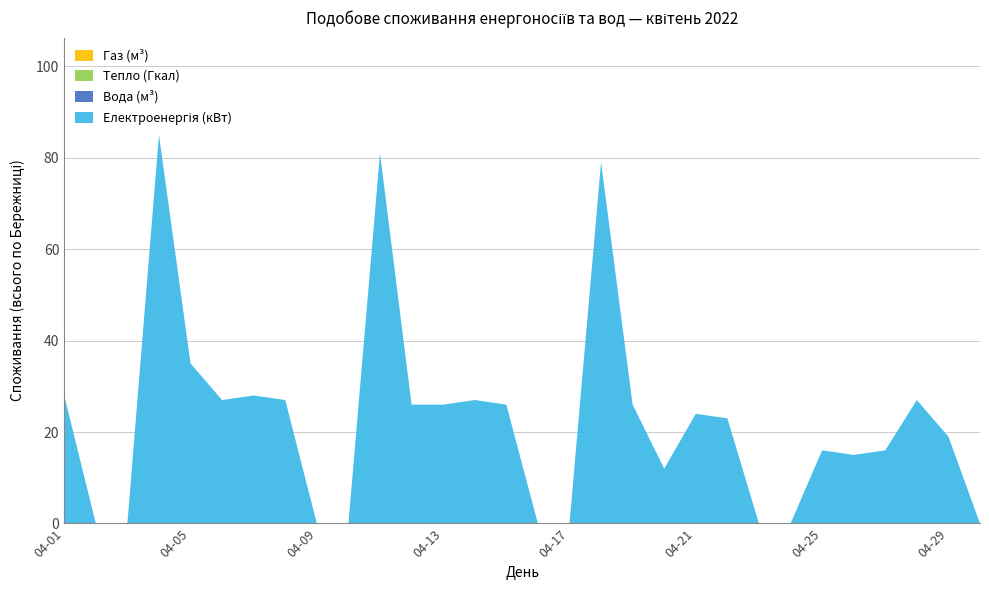

Reading left to right, transcribe all the data shown in this chart.

Електроенергія (кВт): 2022-04-01=28	2022-04-02=0	2022-04-03=0	2022-04-04=85	2022-04-05=35	2022-04-06=27	2022-04-07=28	2022-04-08=27	2022-04-09=0	2022-04-10=0	2022-04-11=81	2022-04-12=26	2022-04-13=26	2022-04-14=27	2022-04-15=26	2022-04-16=0	2022-04-17=0	2022-04-18=79	2022-04-19=26	2022-04-20=12	2022-04-21=24	2022-04-22=23	2022-04-23=0	2022-04-24=0	2022-04-25=16	2022-04-26=15	2022-04-27=16	2022-04-28=27	2022-04-29=19	2022-04-30=0
Вода (м³): 2022-04-01=0	2022-04-02=0	2022-04-03=0	2022-04-04=0	2022-04-05=0	2022-04-06=0	2022-04-07=0	2022-04-08=0	2022-04-09=0	2022-04-10=0	2022-04-11=0	2022-04-12=0	2022-04-13=0	2022-04-14=0	2022-04-15=0	2022-04-16=0	2022-04-17=0	2022-04-18=0	2022-04-19=0	2022-04-20=0	2022-04-21=0	2022-04-22=0	2022-04-23=0	2022-04-24=0	2022-04-25=0	2022-04-26=0	2022-04-27=0	2022-04-28=0	2022-04-29=0	2022-04-30=0
Тепло (Гкал): 2022-04-01=0	2022-04-02=0	2022-04-03=0	2022-04-04=0	2022-04-05=0	2022-04-06=0	2022-04-07=0	2022-04-08=0	2022-04-09=0	2022-04-10=0	2022-04-11=0	2022-04-12=0	2022-04-13=0	2022-04-14=0	2022-04-15=0	2022-04-16=0	2022-04-17=0	2022-04-18=0	2022-04-19=0	2022-04-20=0	2022-04-21=0	2022-04-22=0	2022-04-23=0	2022-04-24=0	2022-04-25=0	2022-04-26=0	2022-04-27=0	2022-04-28=0	2022-04-29=0	2022-04-30=0
Газ (м³): 2022-04-01=0	2022-04-02=0	2022-04-03=0	2022-04-04=0	2022-04-05=0	2022-04-06=0	2022-04-07=0	2022-04-08=0	2022-04-09=0	2022-04-10=0	2022-04-11=0	2022-04-12=0	2022-04-13=0	2022-04-14=0	2022-04-15=0	2022-04-16=0	2022-04-17=0	2022-04-18=0	2022-04-19=0	2022-04-20=0	2022-04-21=0	2022-04-22=0	2022-04-23=0	2022-04-24=0	2022-04-25=0	2022-04-26=0	2022-04-27=0	2022-04-28=0	2022-04-29=0	2022-04-30=0